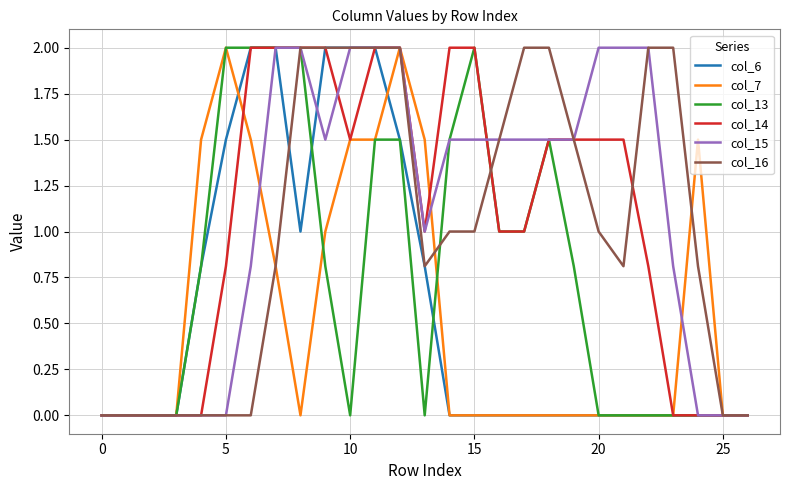

Which series has the largest total across all categories?

col_15